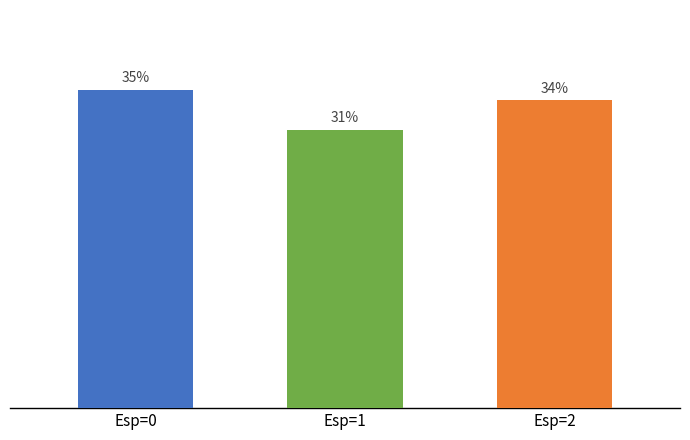

Does the chart contain any negative values?

No